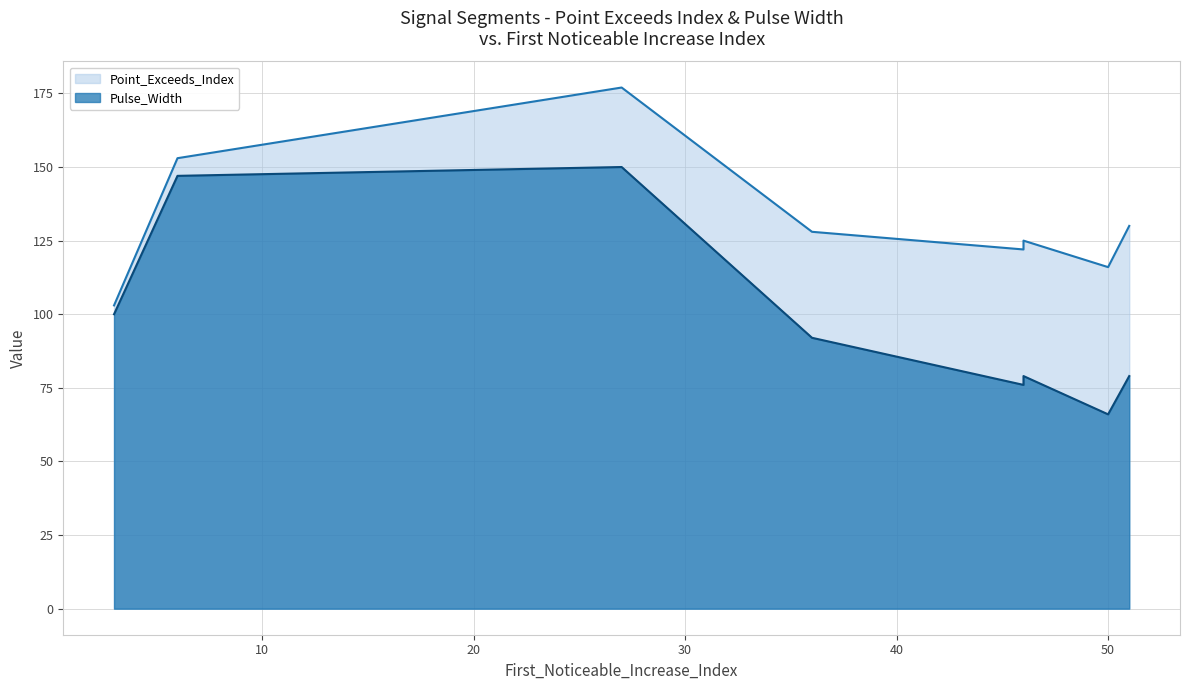

True or false: Point_Exceeds_Index and Pulse_Width intersect in this chart.

False